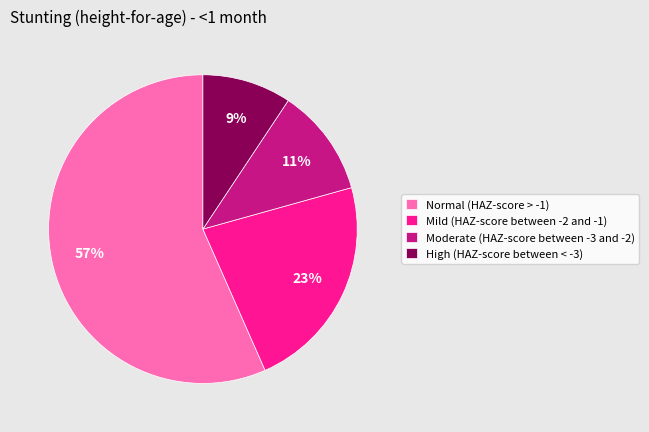

Rank the categories by value from lowest to highest.

High (HAZ-score between < -3), Moderate (HAZ-score between -3 and -2), Mild (HAZ-score between -2 and -1), Normal (HAZ-score > -1)